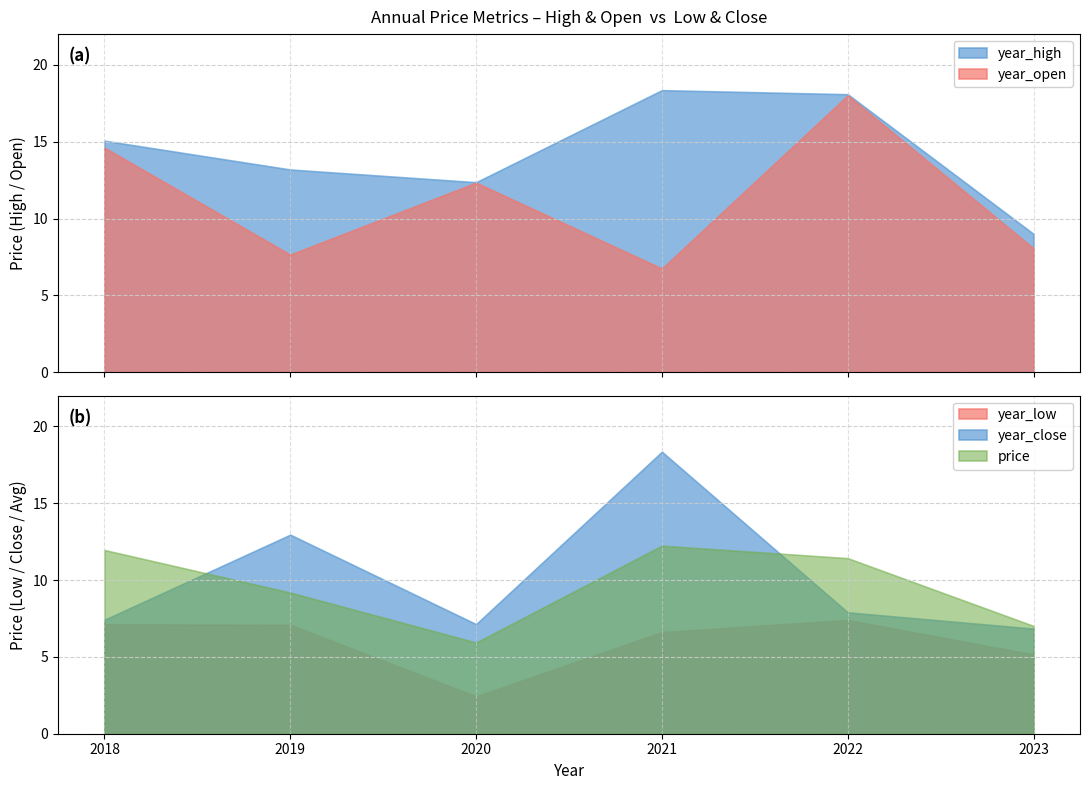

What is the lowest value of the year_high series?

9.0